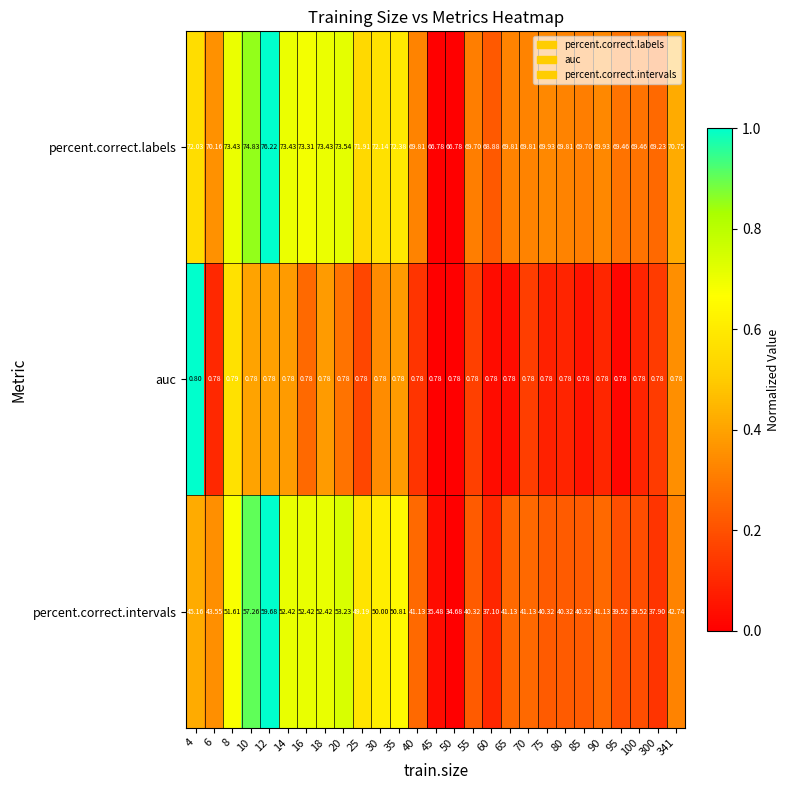

Between 75 and 80, which series saw the biggest shift?

percent.correct.labels